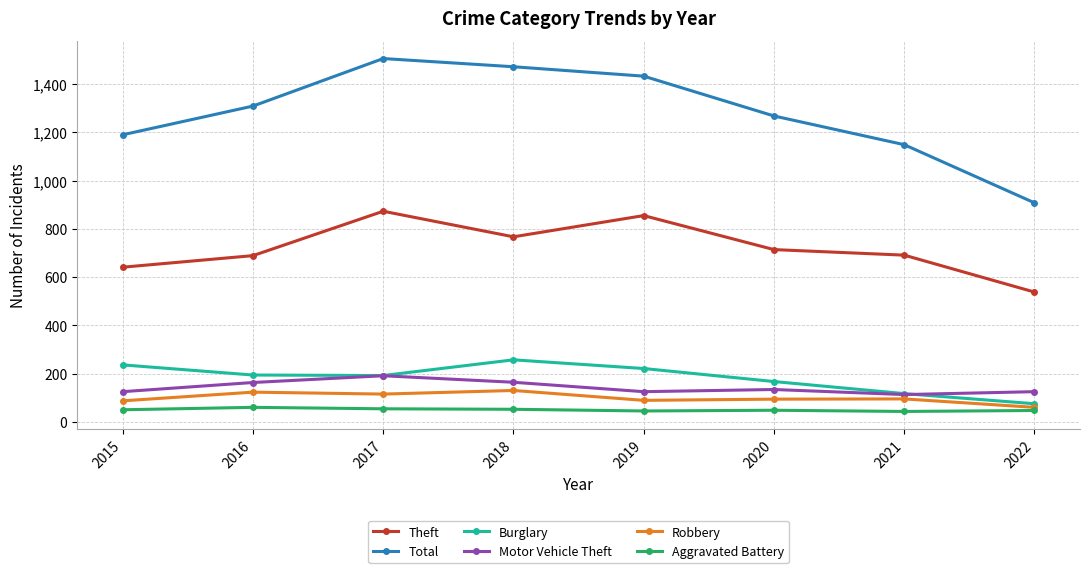

True or false: Theft and Total cross at least once.

False